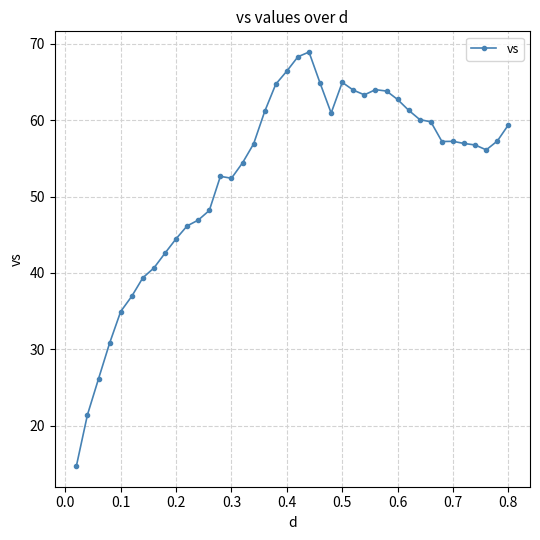

What is the minimum value shown in the chart?

14.8